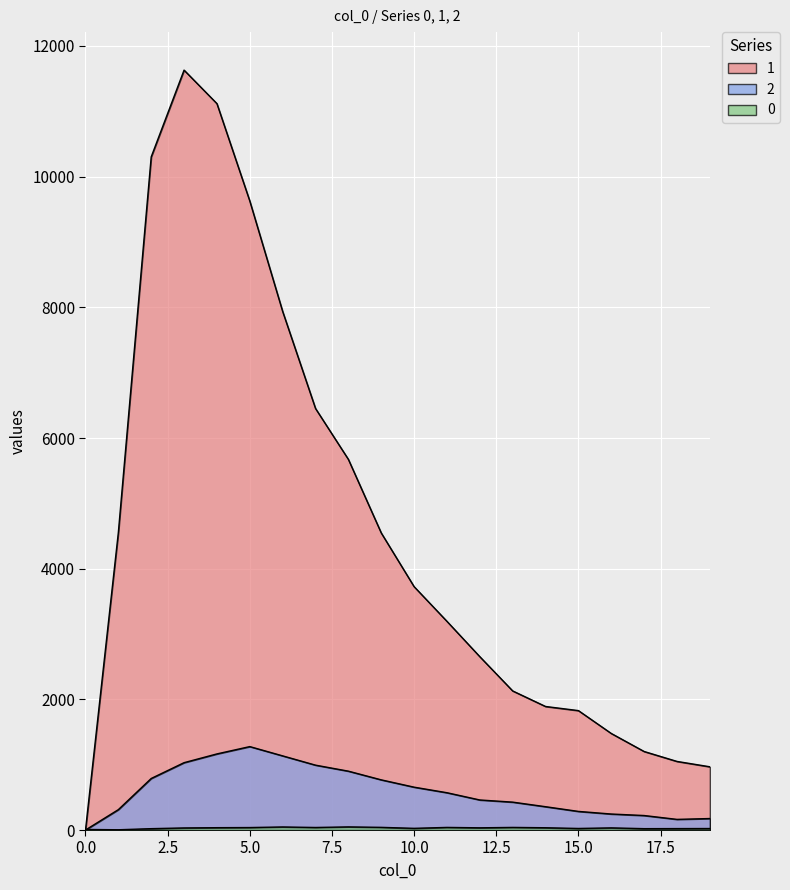

What is the greatest value displayed?

11631